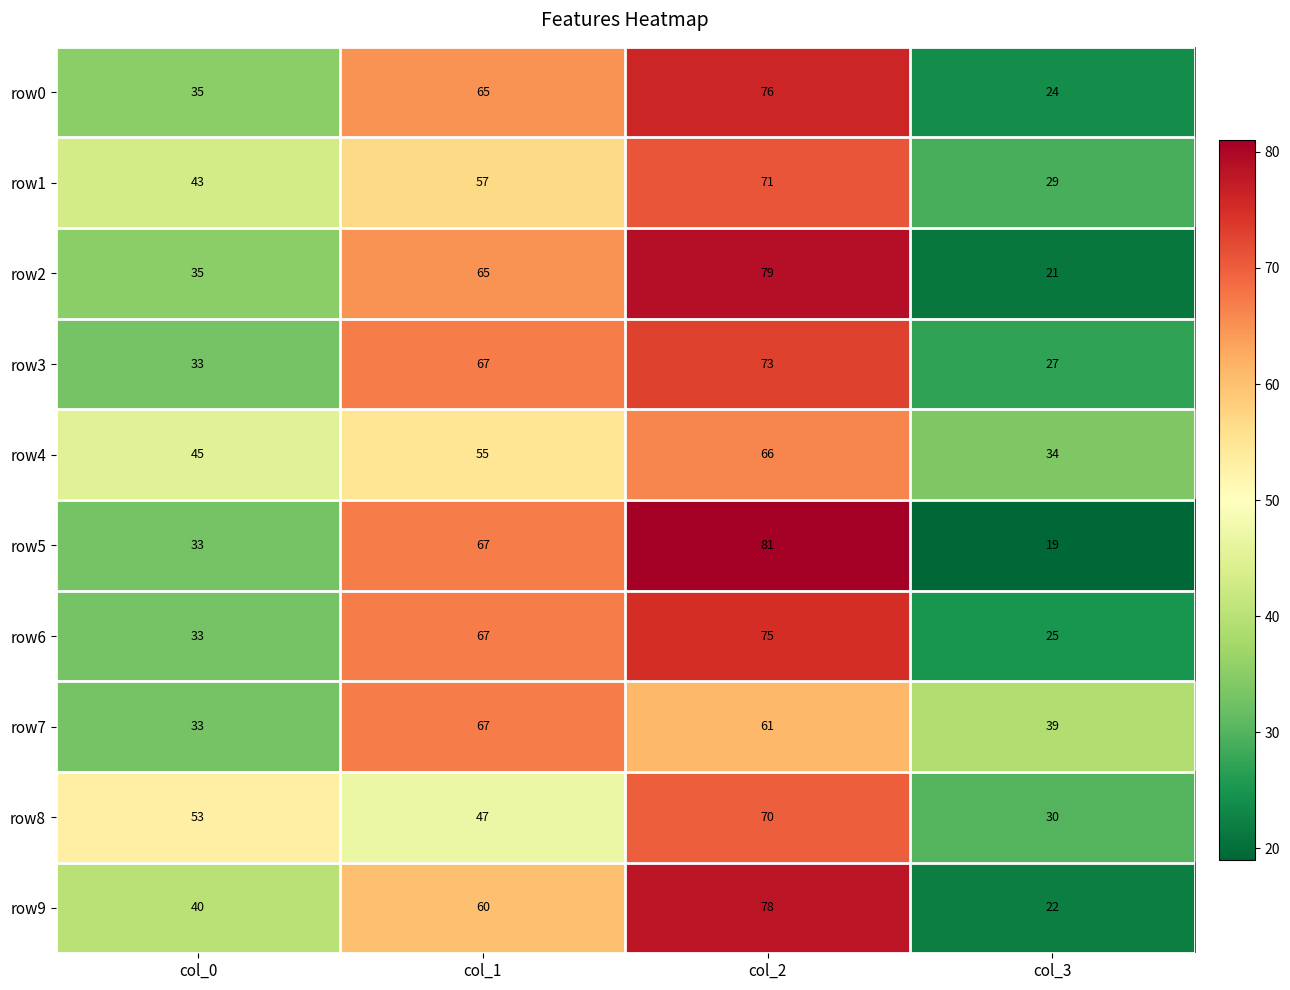

What is the maximum value for row9?

78